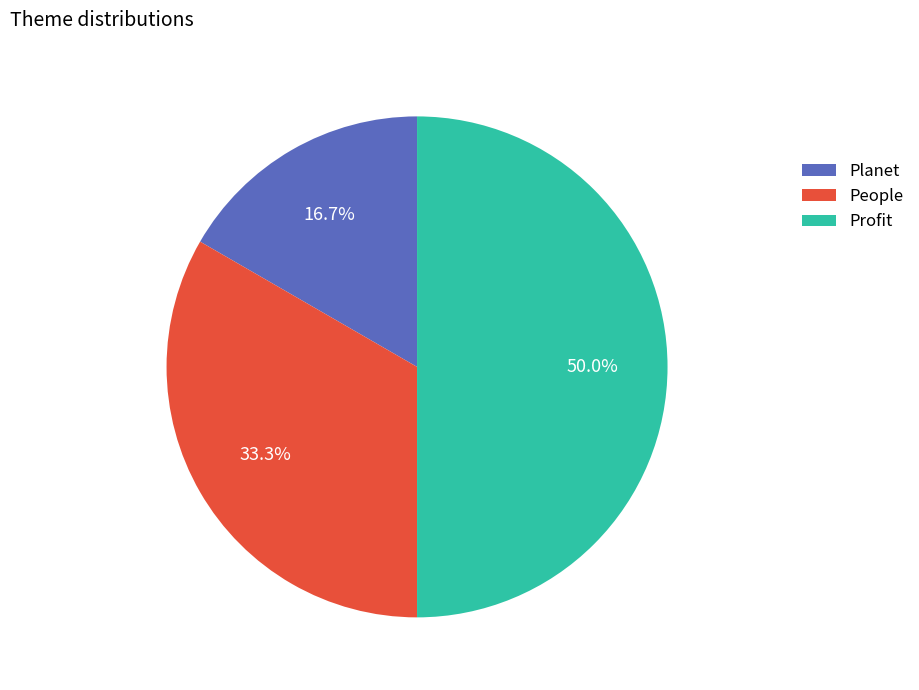

What is the ratio of the value at Profit to the value at People?

1.5